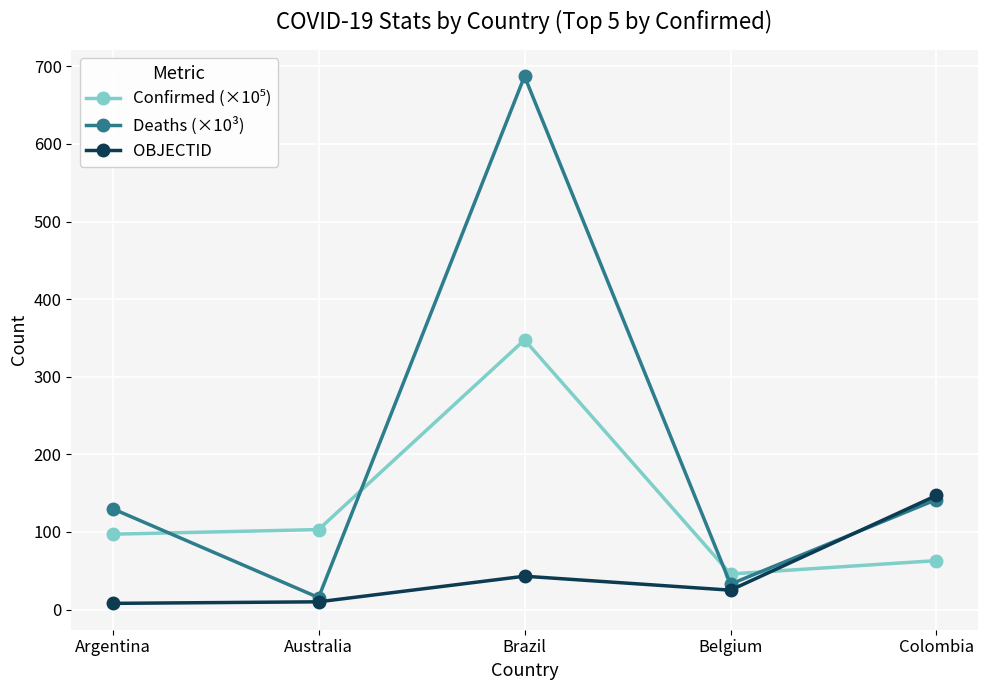

What is the difference between the Deaths (×10³) values at Belgium and Argentina?

97.2